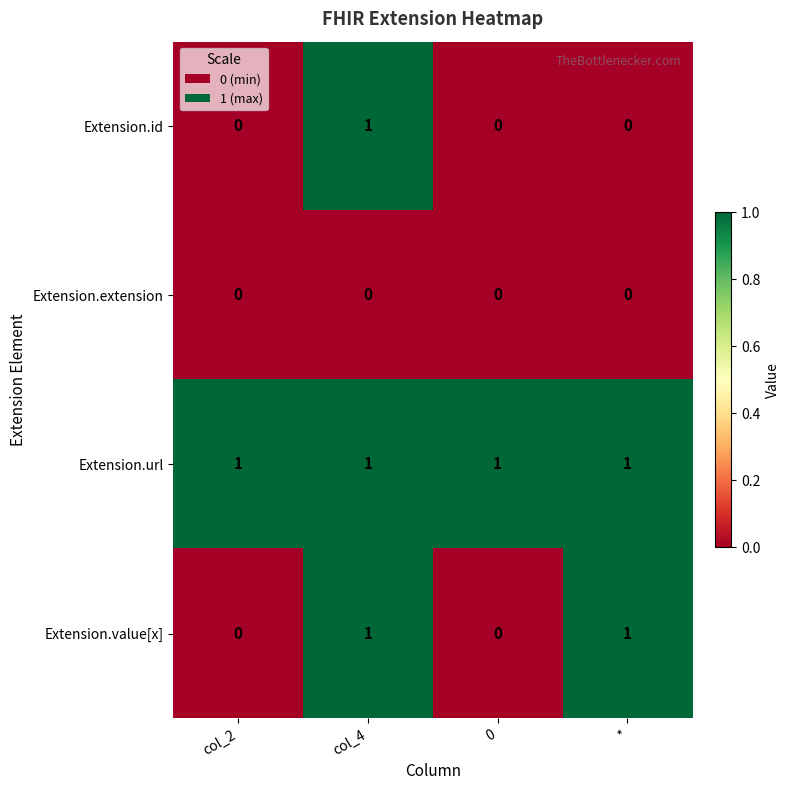

What is the total value across all series at col_4?

3